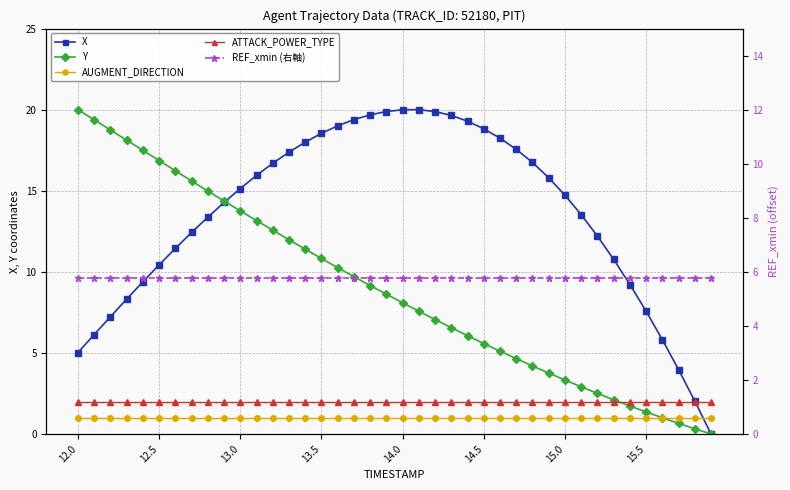

How many lines are shown in the chart?

5